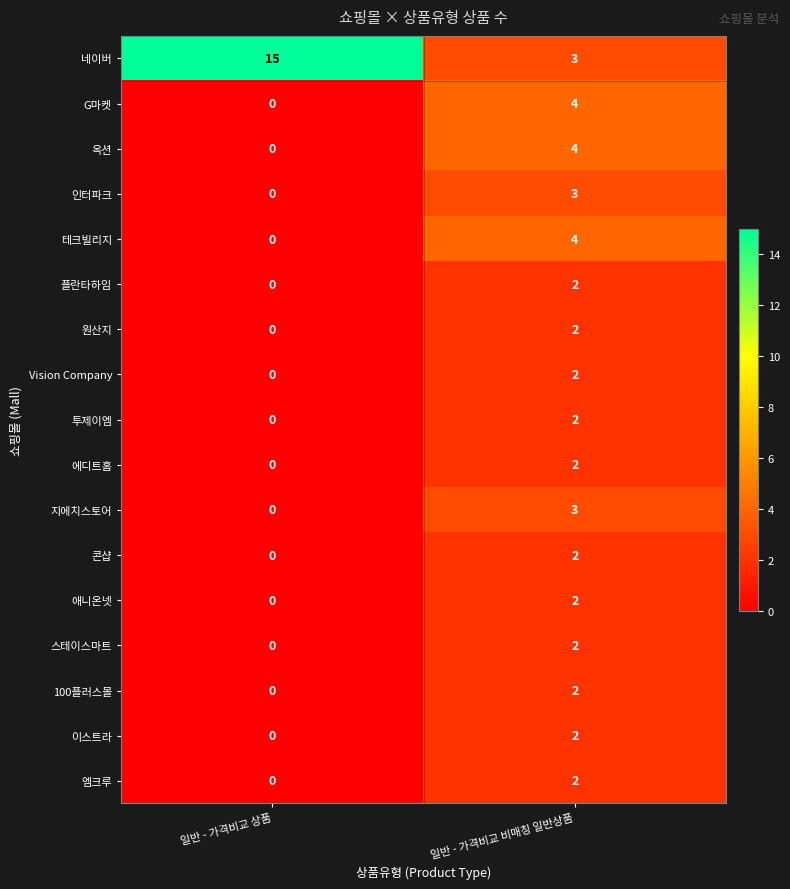

At which category is the sum across all series the highest?

일반 - 가격비교 비매칭 일반상품